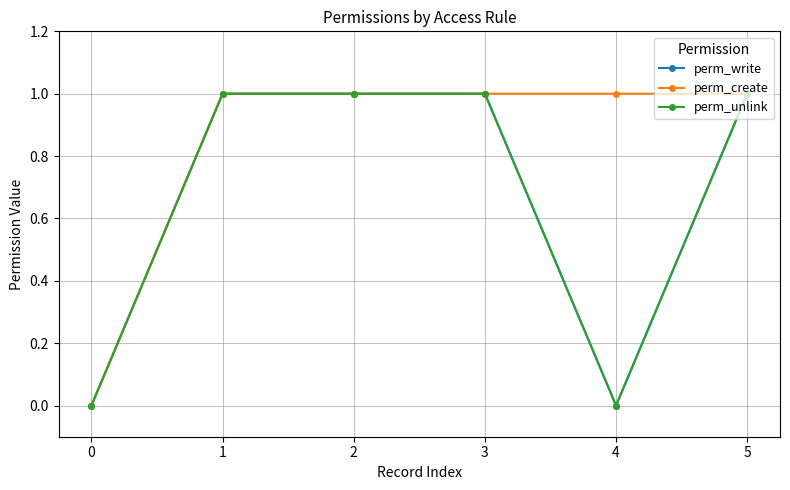

Rank the series by their maximum value, from lowest to highest.

perm_write, perm_create, perm_unlink